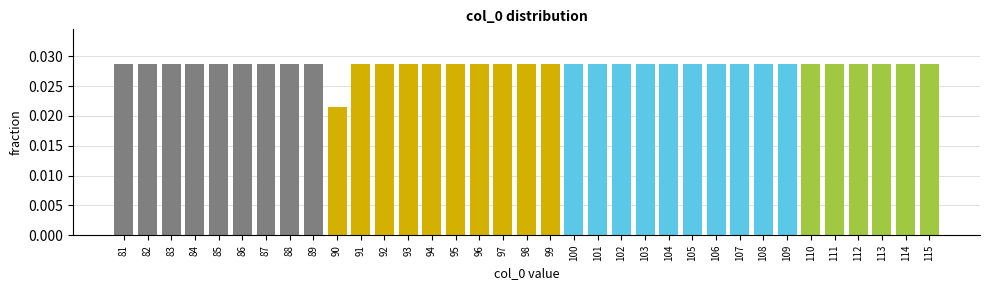

Which label corresponds to the smallest value in the chart?

90